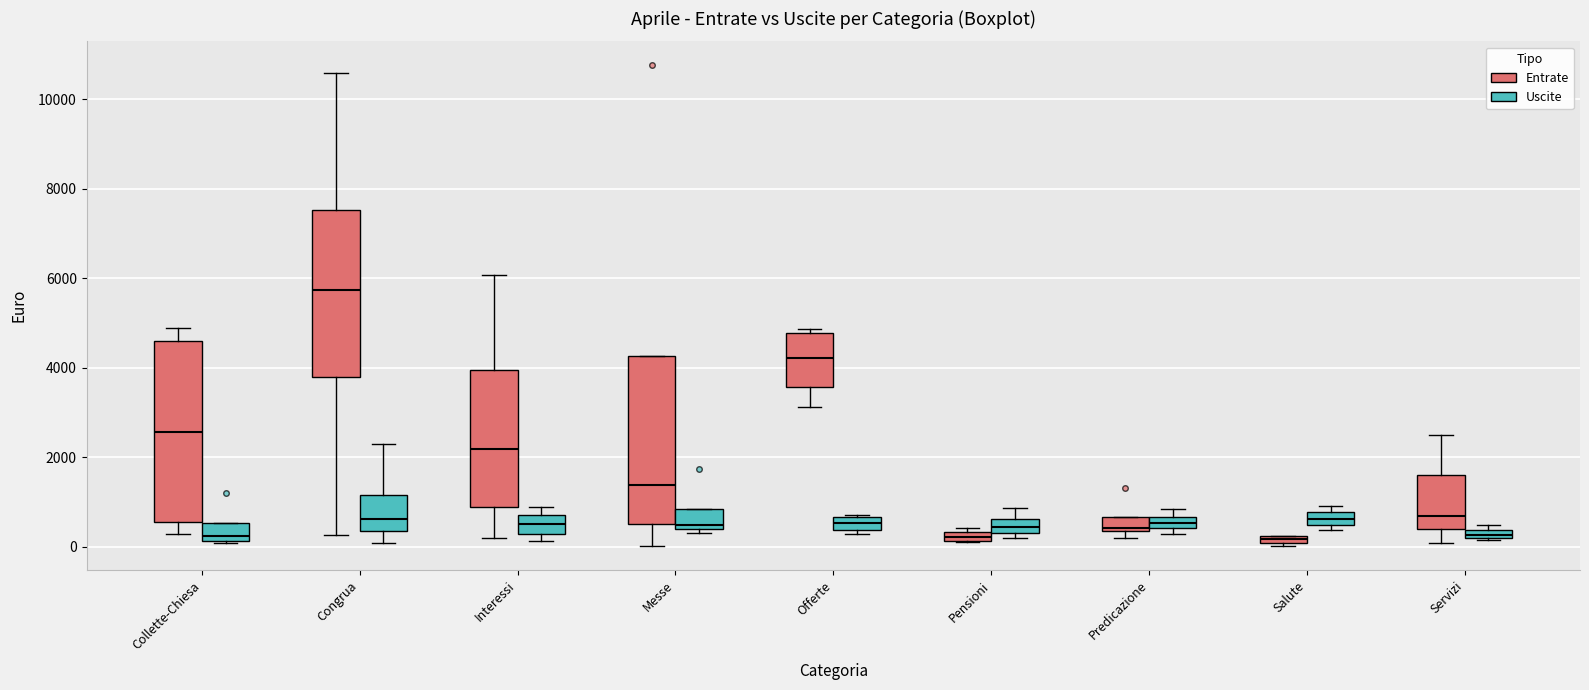

Which box is the tallest, from its lower edge to its upper edge?

Collette-Chiesa (Entrate)